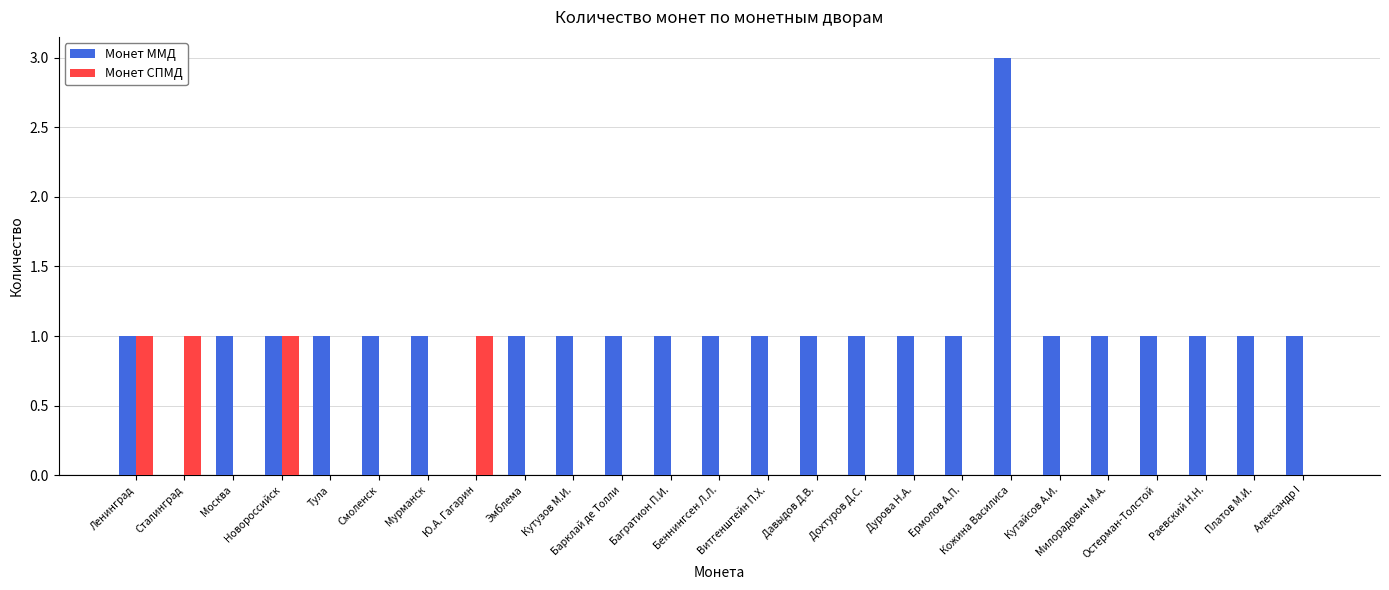

How many data points does each series have?

25